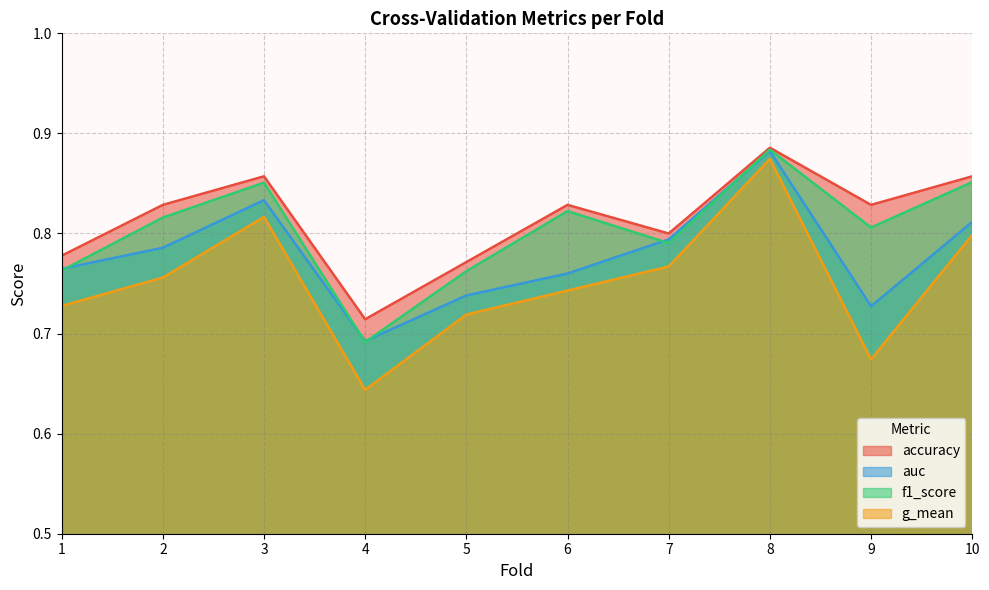

Does the chart have visible grid lines?

Yes